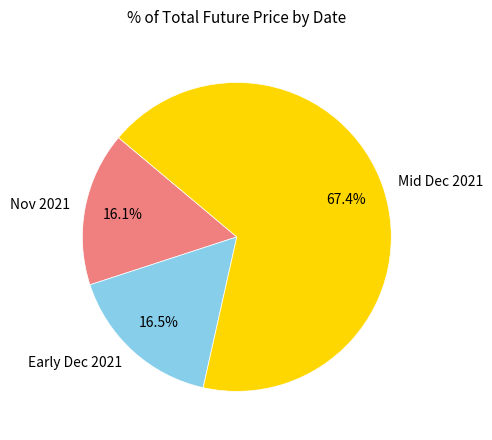

Does any single category account for the majority?

Yes